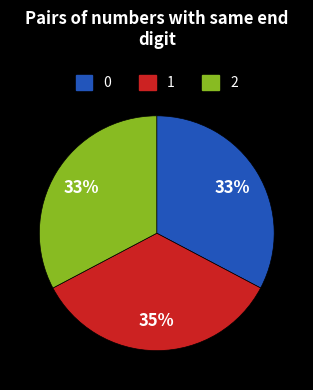

Does any single category account for the majority?

No